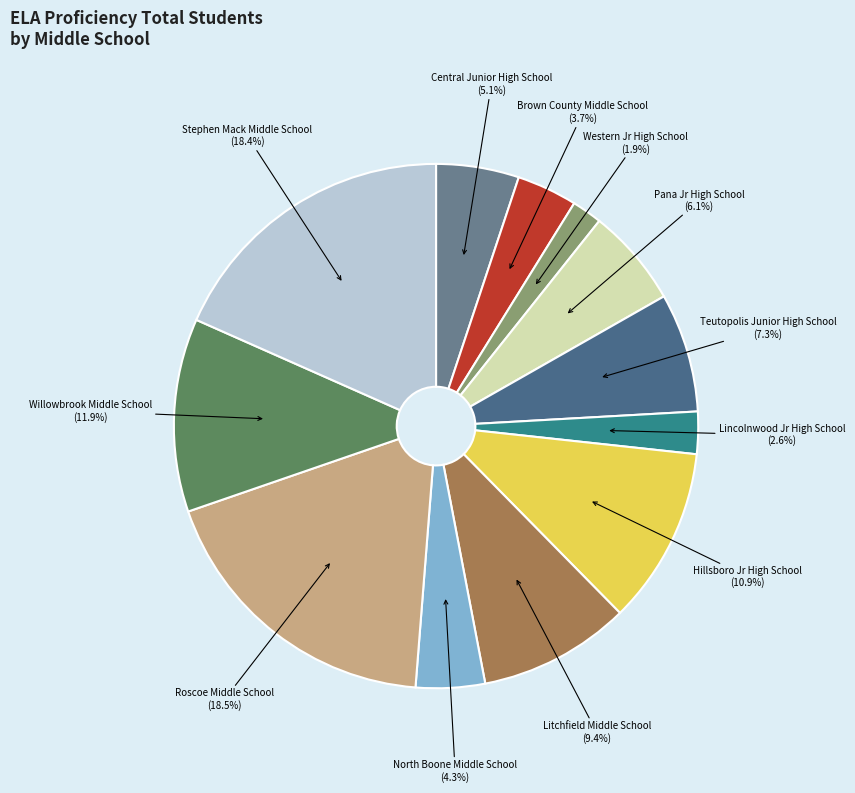

How many segments does this pie chart have?

12